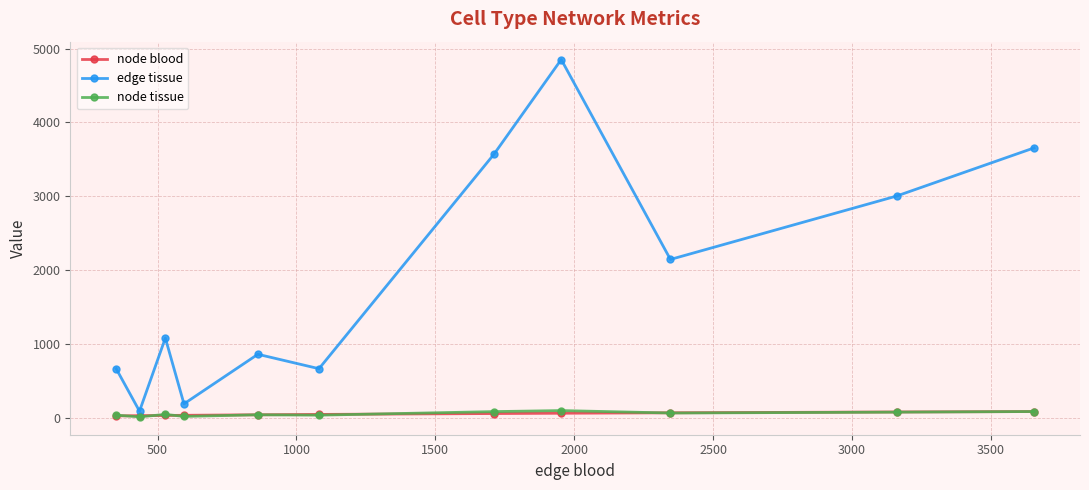

What is the difference between the maximum and second lowest values in the node tissue series?

79